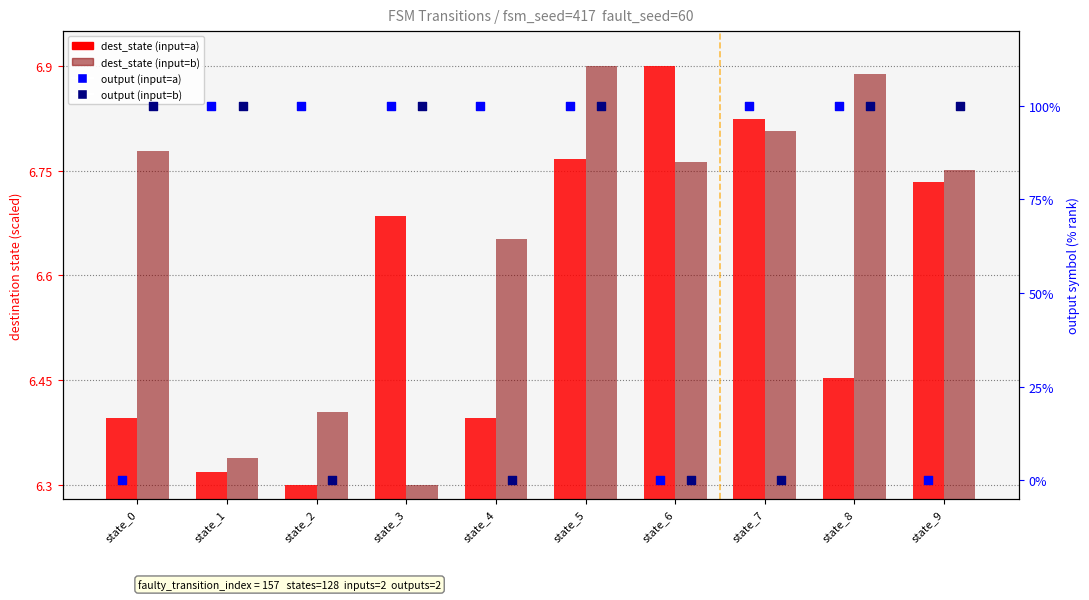

Which series reaches the minimum Y coordinate?

output (input=a)